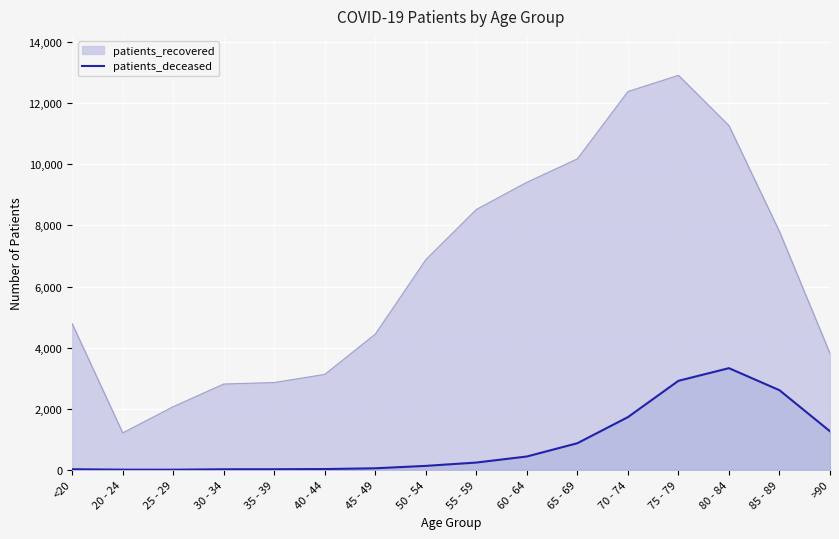

What is the difference between the maximum and minimum values in the patients_recovered series?

11706